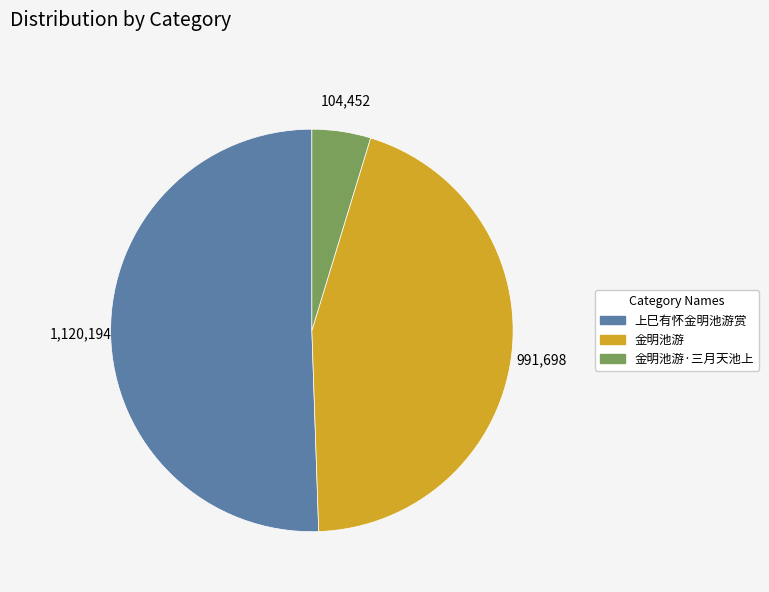

Is there any slice that represents more than half of the pie?

Yes